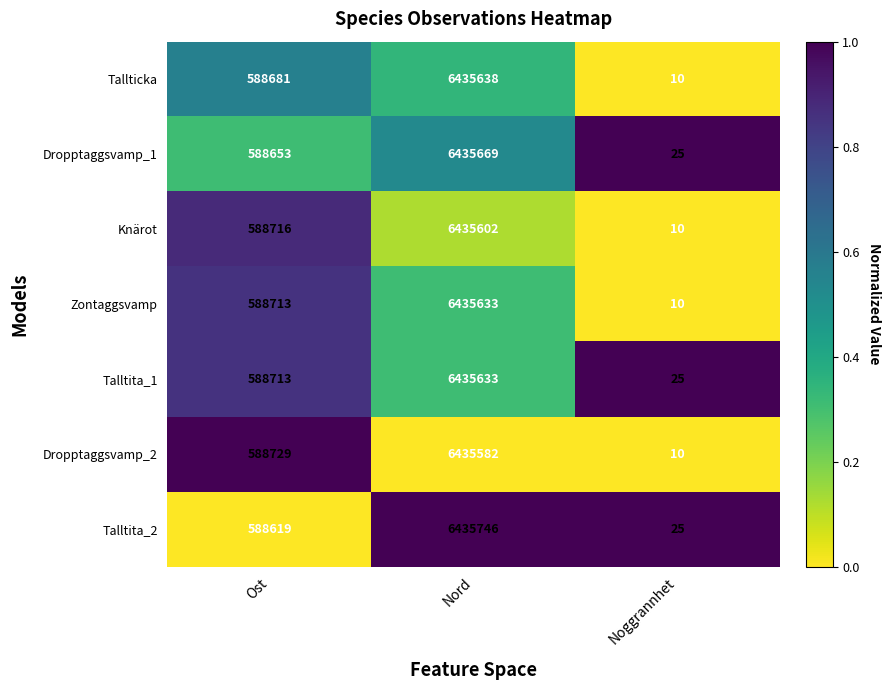

At which label does Dropptaggsvamp_1 reach its peak?

Nord